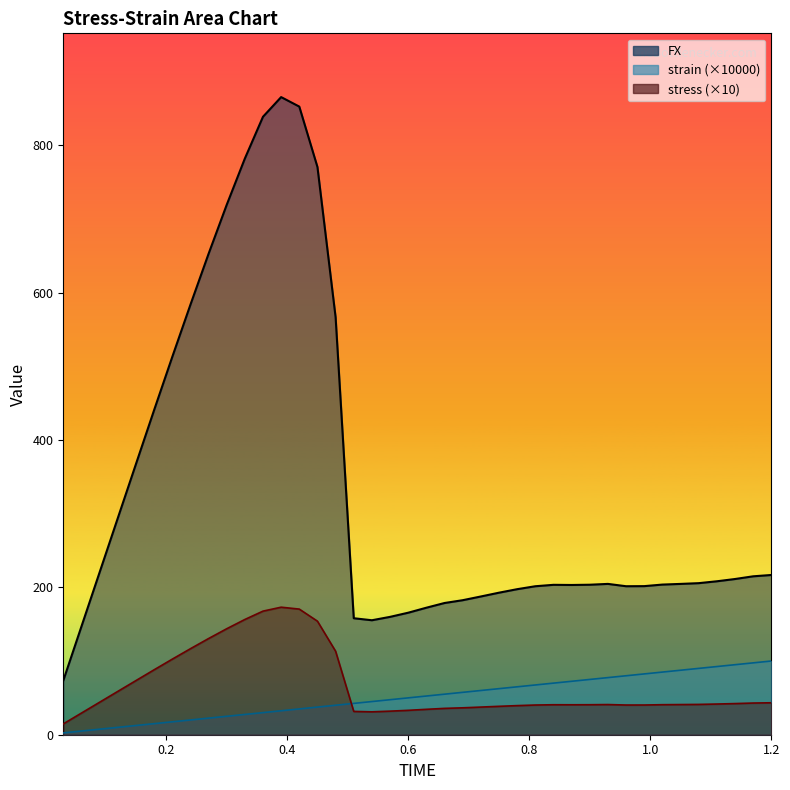

What is the value of the stress point at the 17th from the left?

31.6